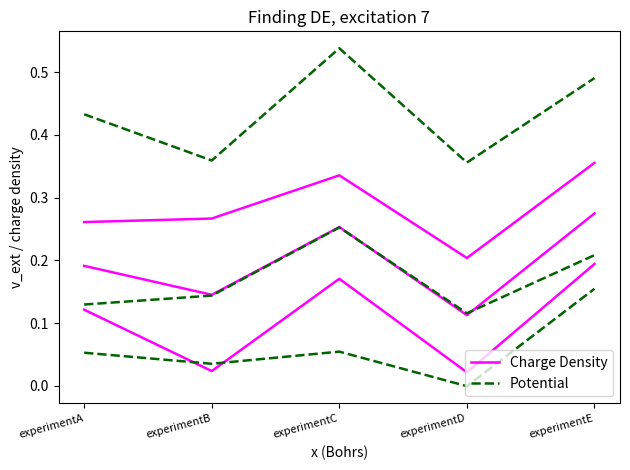

Is this an area chart (filled region under the line)?

No